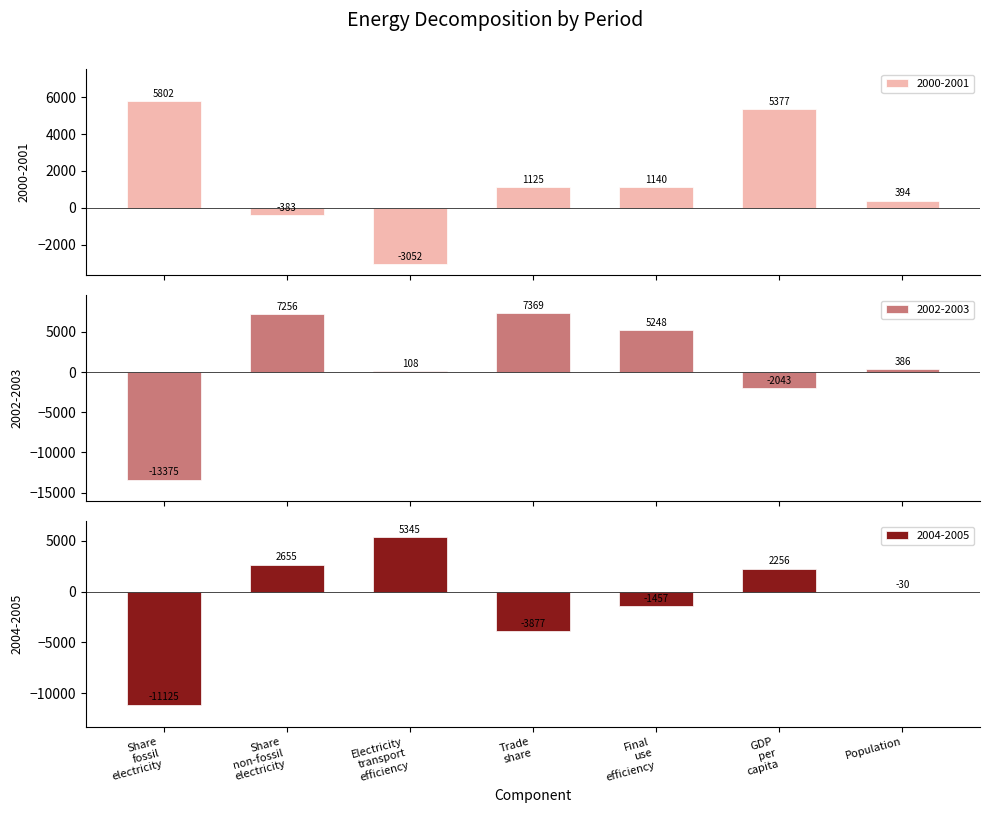

What is the smallest value displayed?

-13374.6